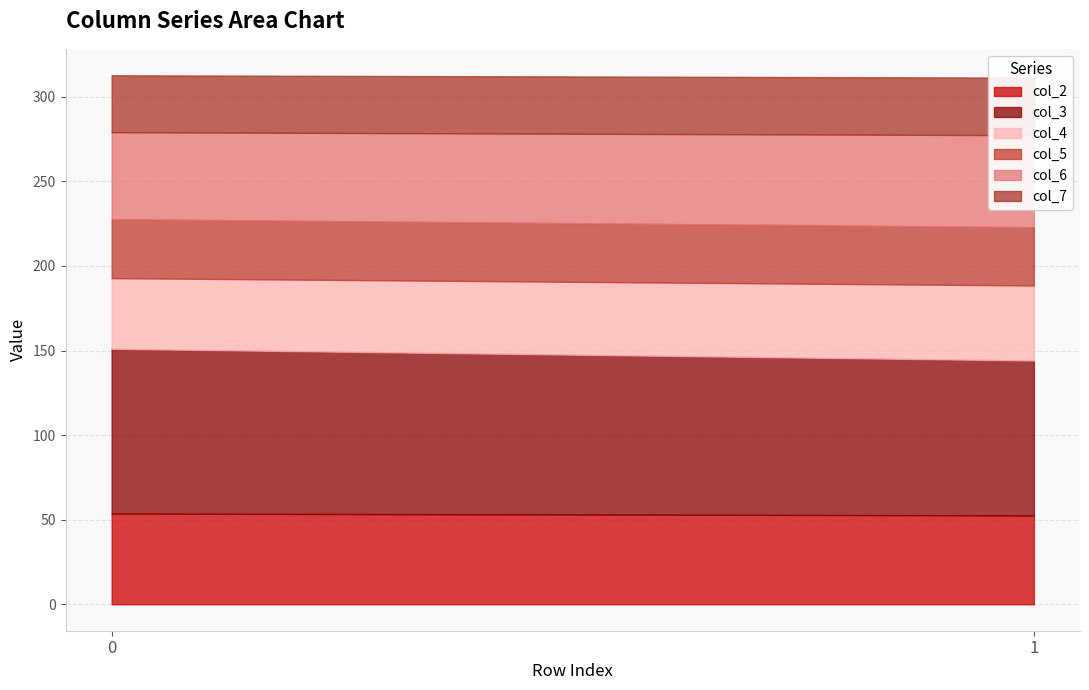

How many series are shown in this chart?

6